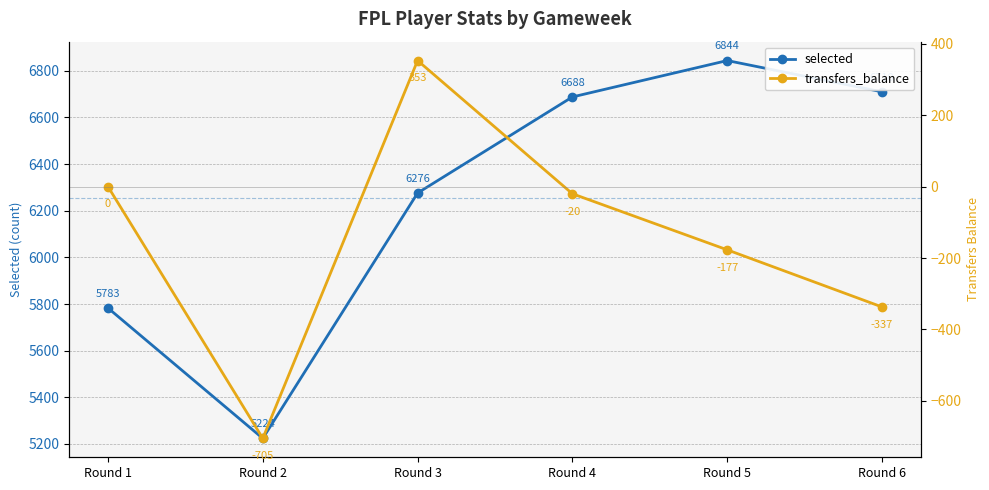

Which label corresponds to the smallest value in the chart?

Round 2